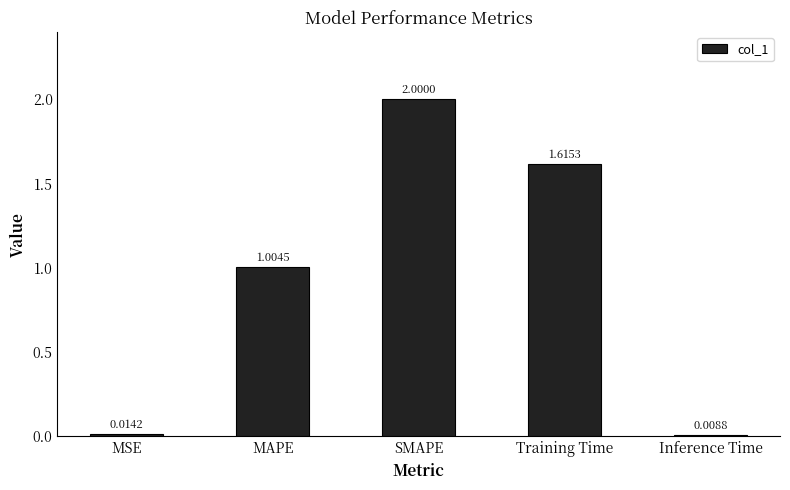

Count the number of values greater than 1.

3